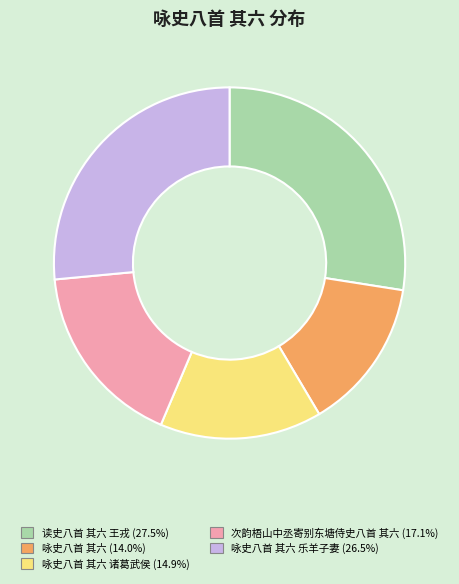

Does any single category account for the majority?

No